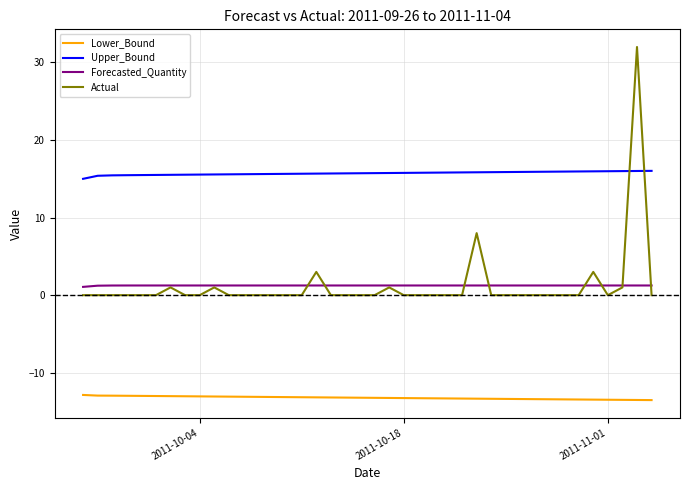

What is the average value of the Upper_Bound series?

15.7